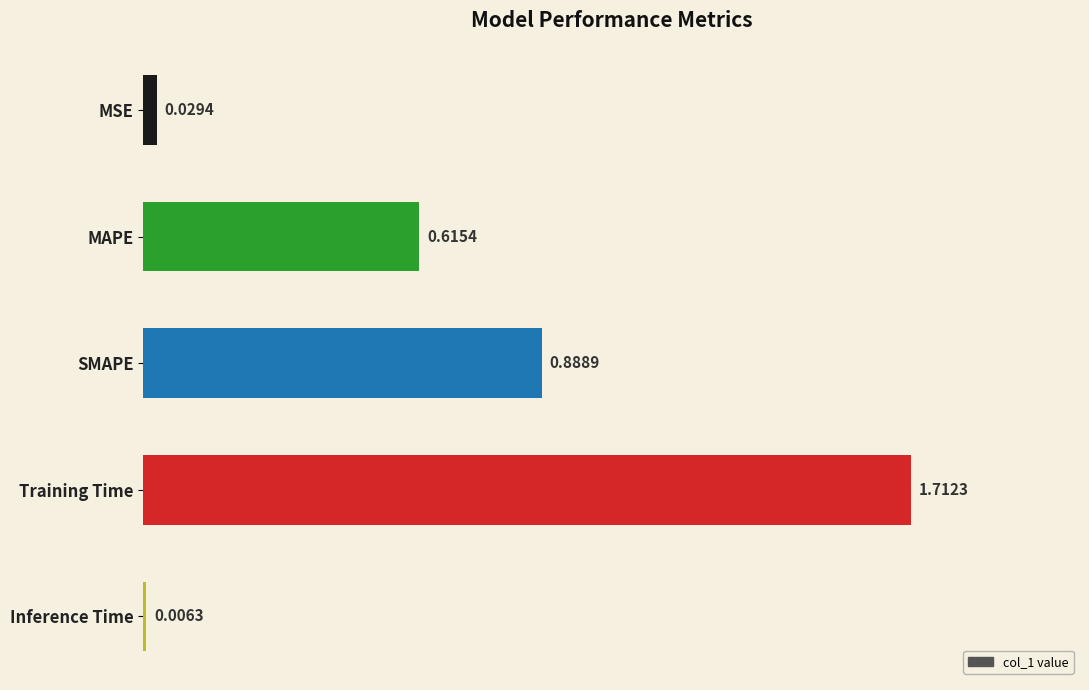

What is the sum of the values at MAPE and SMAPE?

1.5